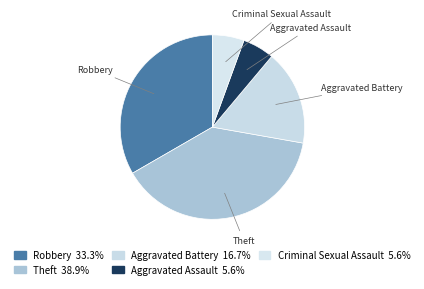

Which has a higher value, Criminal Sexual Assault or Robbery?

Robbery